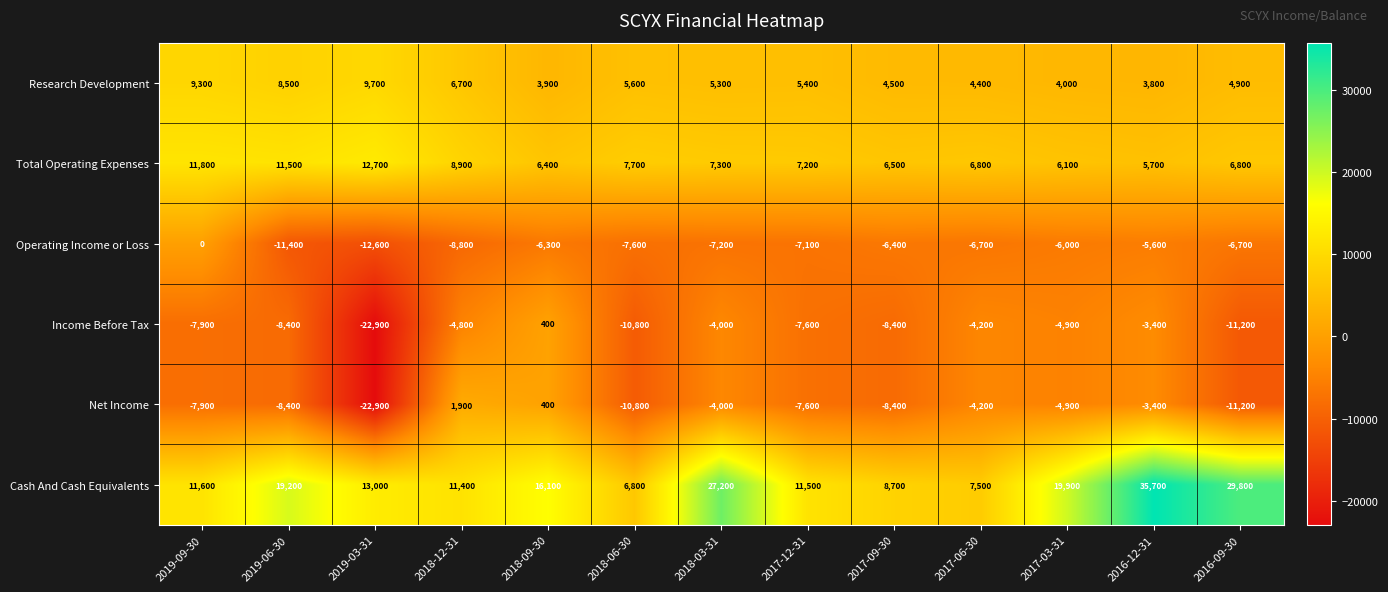

Where is Cash And Cash Equivalents nearest to the value 21250?

2017-03-31